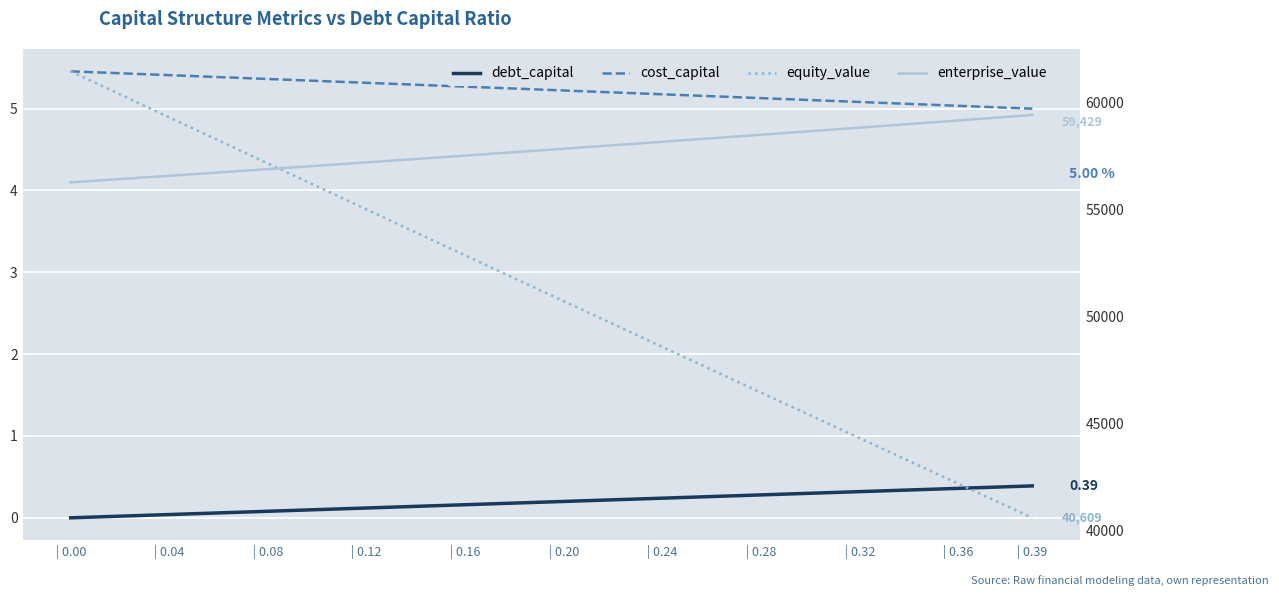

What is the total value across all series at | 0.20?

108587.7